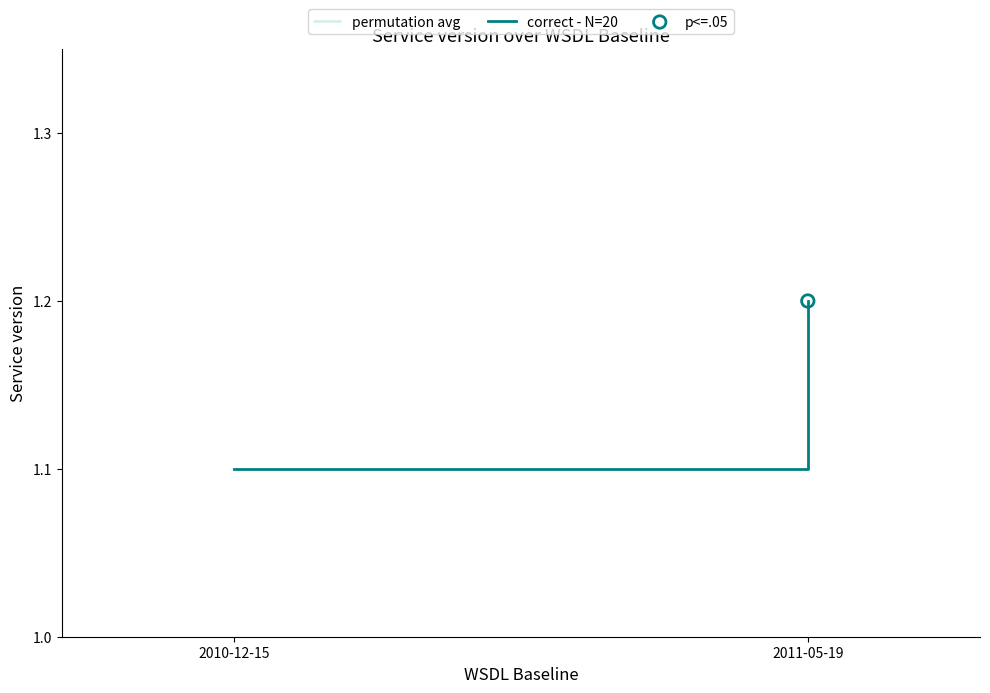

What is the change in value from 2 to 3?

+0.1